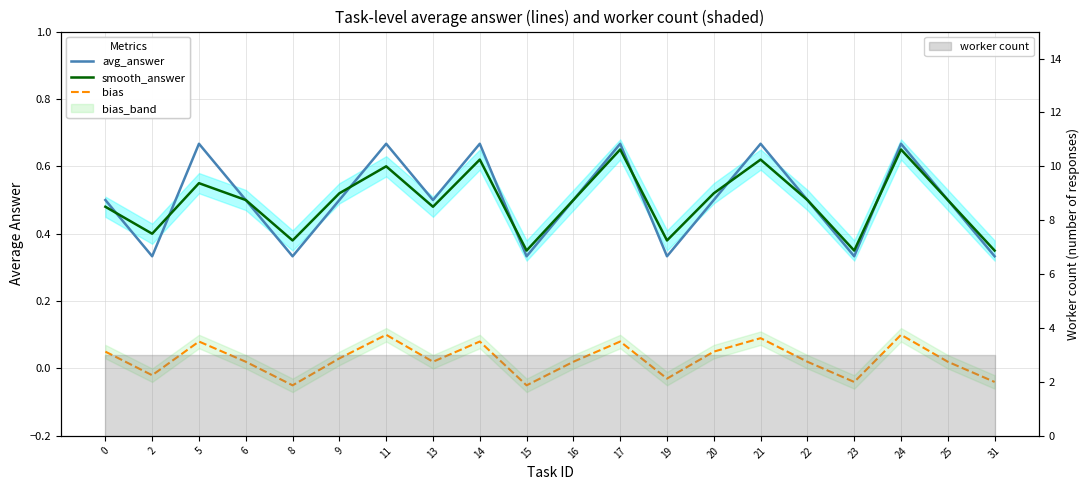

Between 0 and 24, which series saw the biggest shift?

smooth_answer